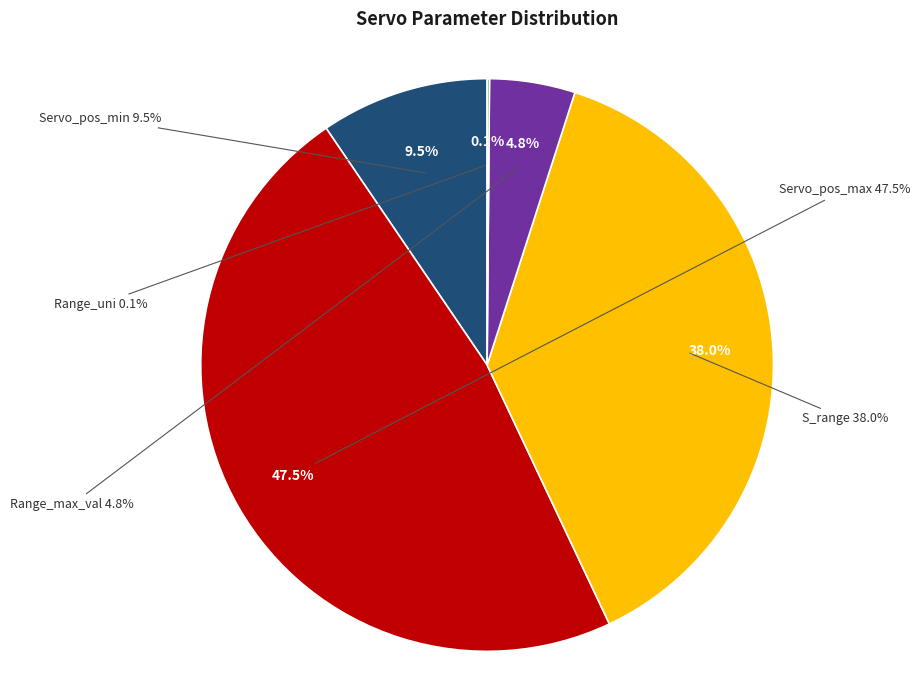

True or false: Range_max_val accounts for 5% of the total.

True